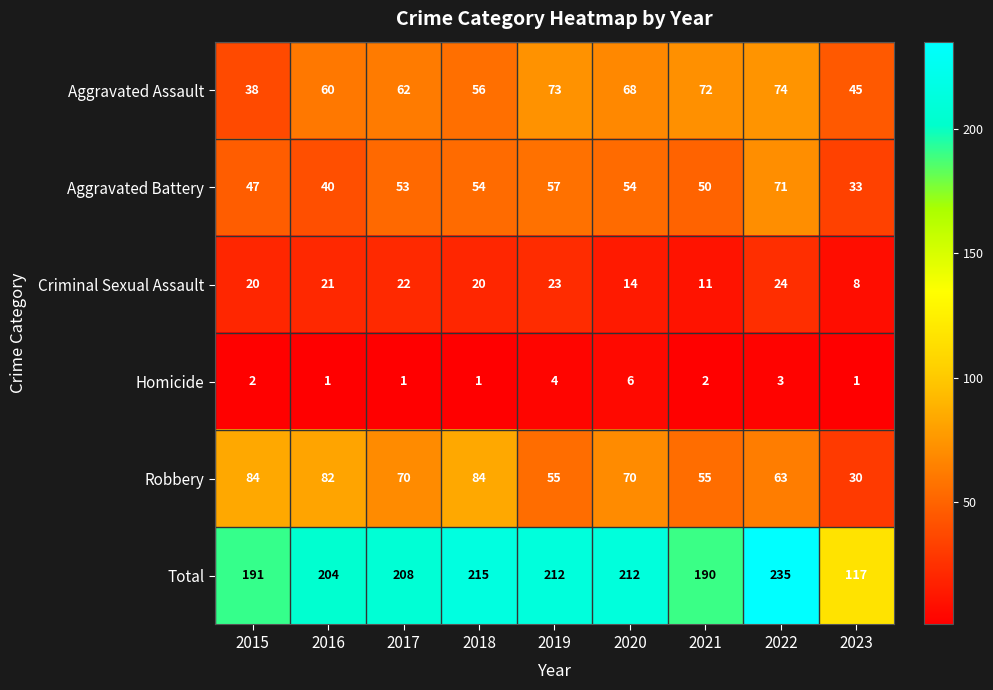

What is the difference between the maximum and minimum values in the Homicide series?

5